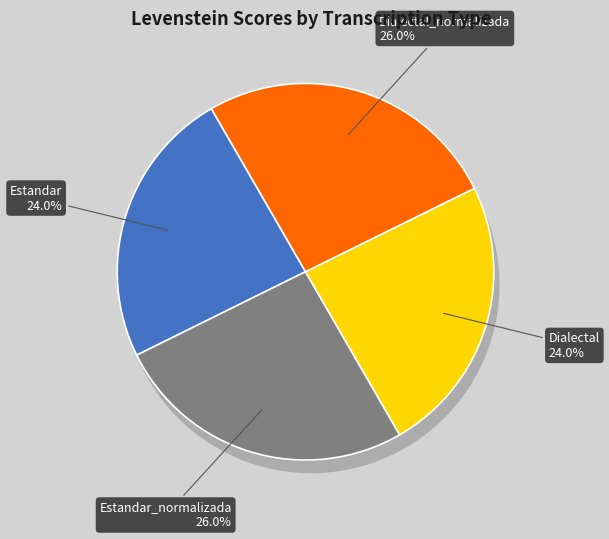

How many slices are in this pie chart?

4